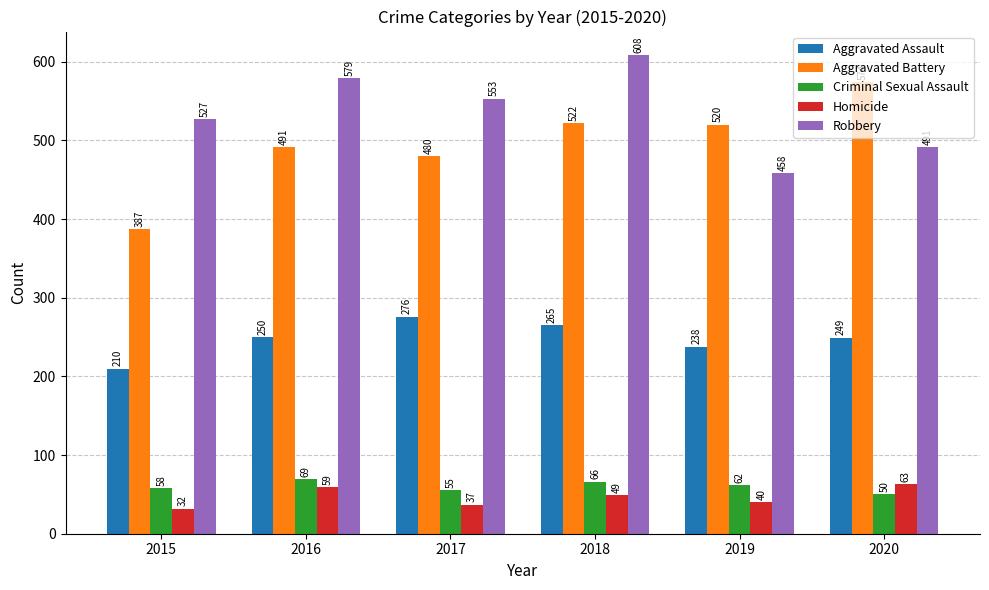

What is the average value of the Robbery series?

536